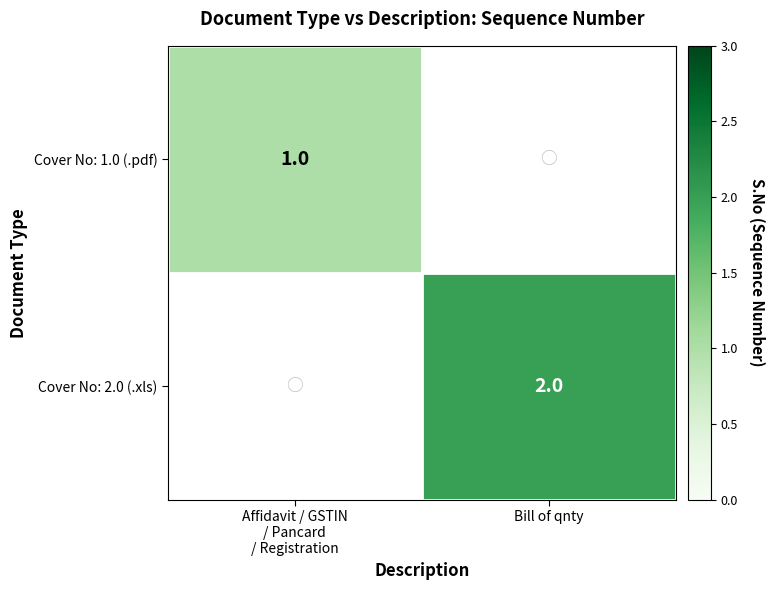

The value of Cover No: 2.0 (.xls) at Bill of qnty is 3. True or false?

False